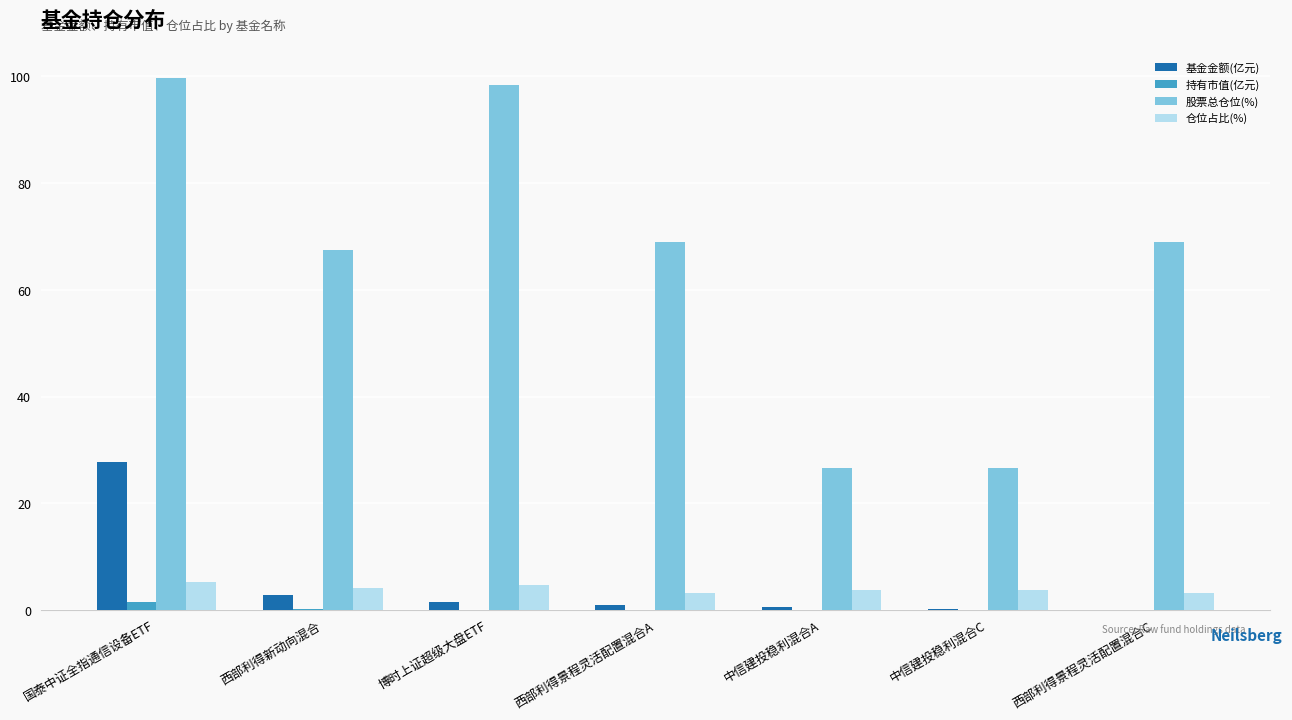

Read the 基金金额(亿元) value at 国泰中证全指通信设备ETF.

27.8